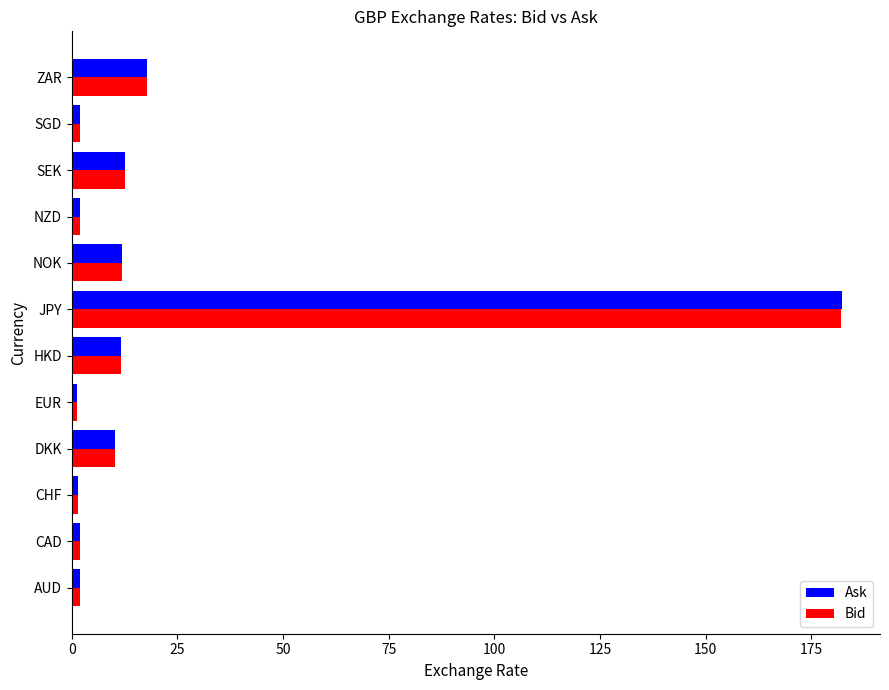

Between NOK and SGD, which series saw the biggest shift?

Ask